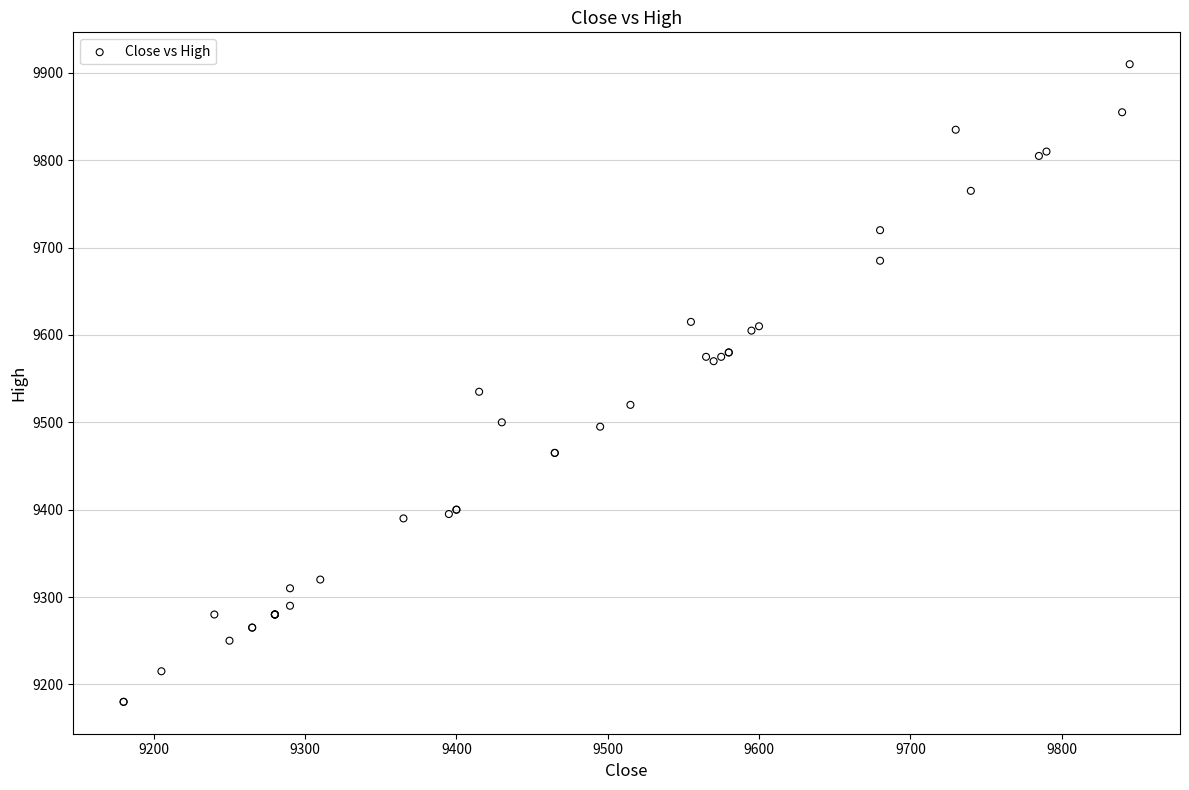

What Y value in the scatter plot is closest to 9545?

9535